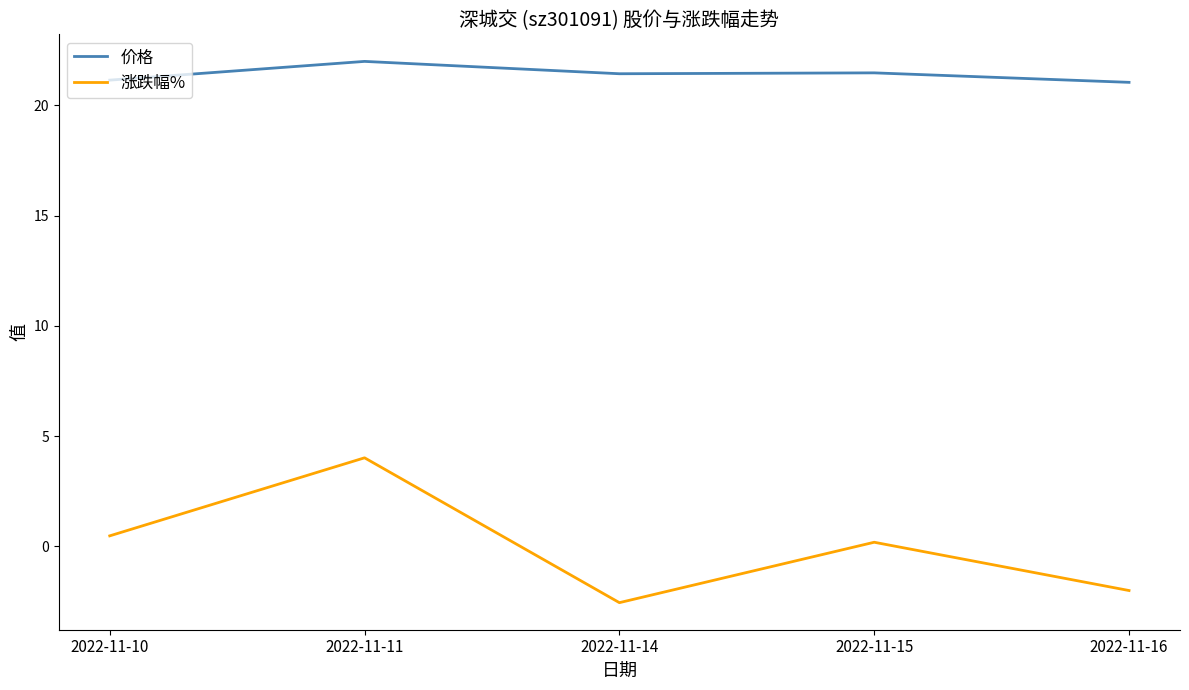

Is this an area chart (filled region under the line)?

No